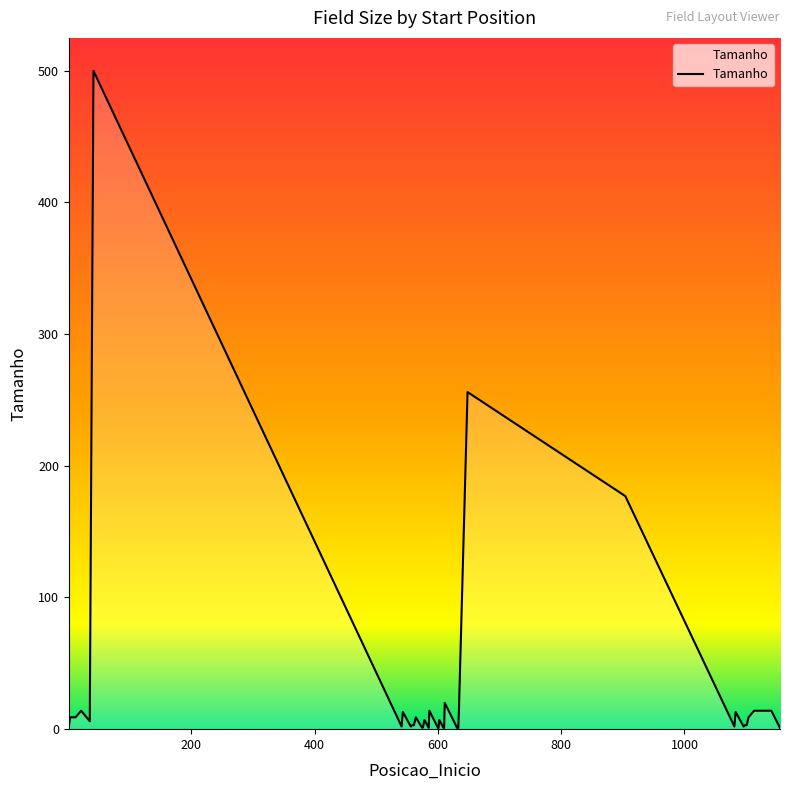

What is the difference between the maximum and minimum values?

499